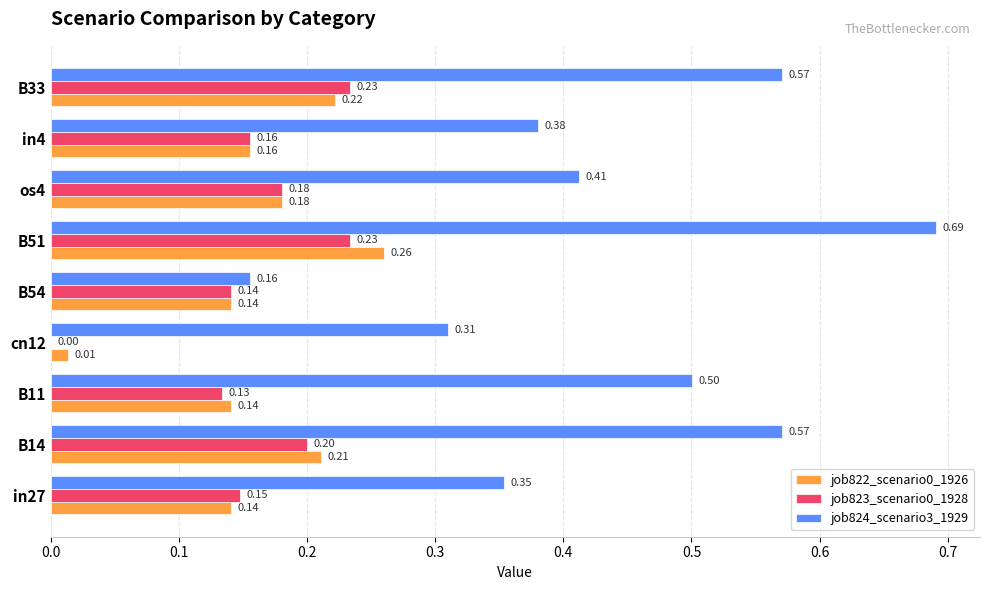

What is the sum of all job823_scenario0_1928 values?

1.4